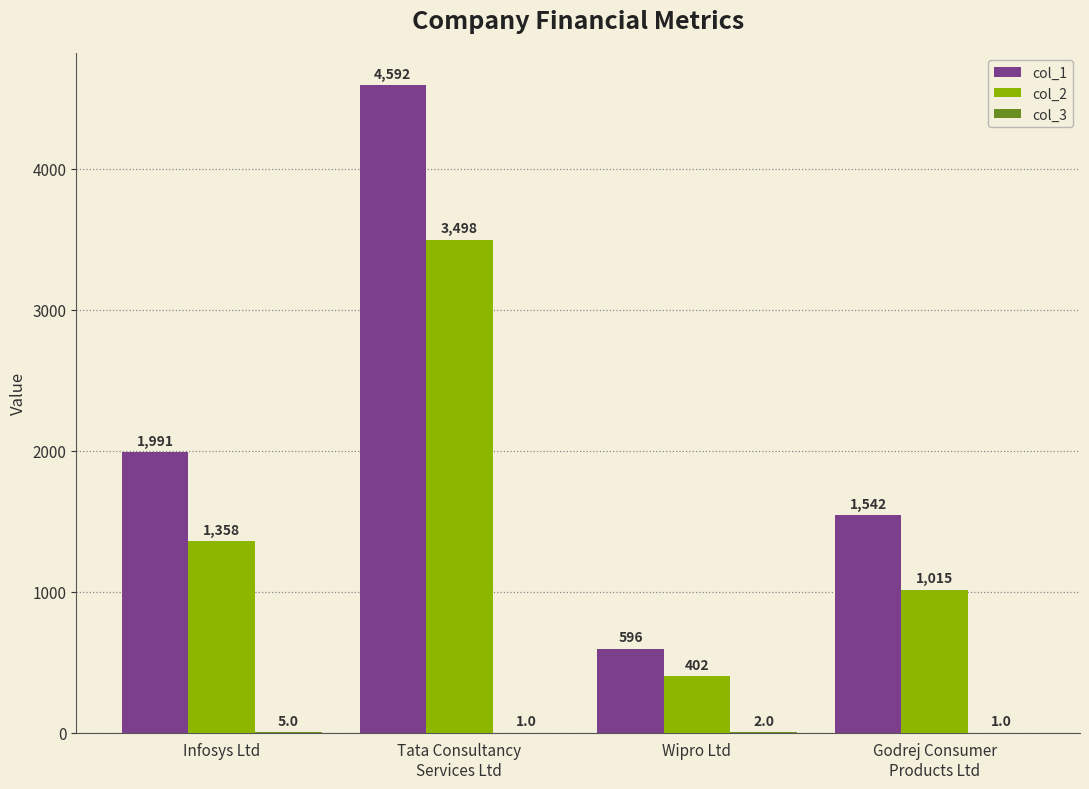

How many distinct data groups are displayed?

3